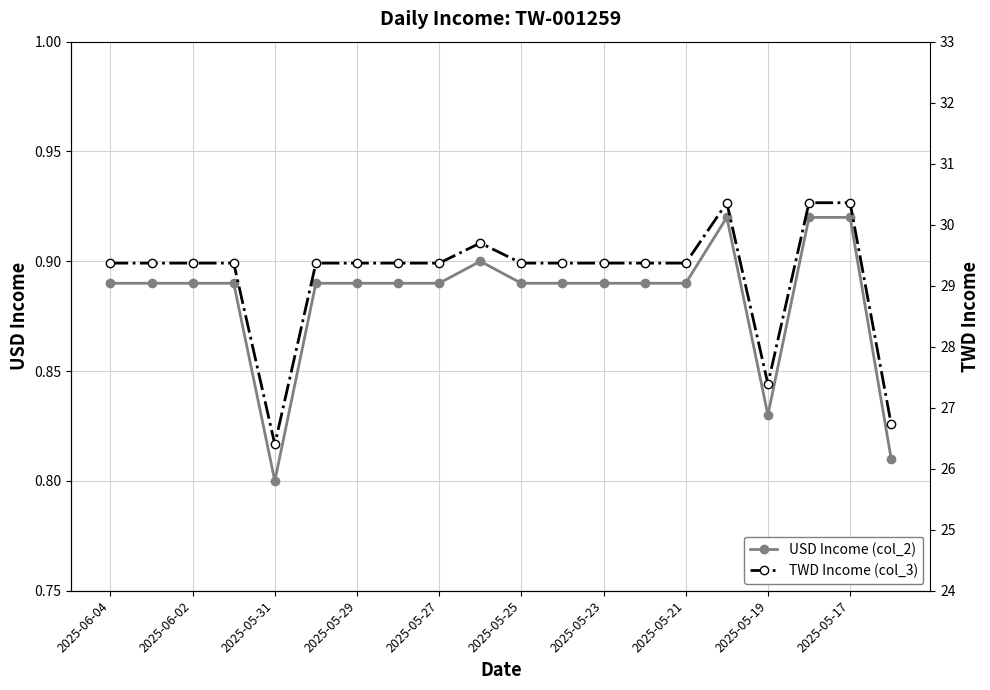

How many USD Income (col_2) values are between 0 and 1?

20